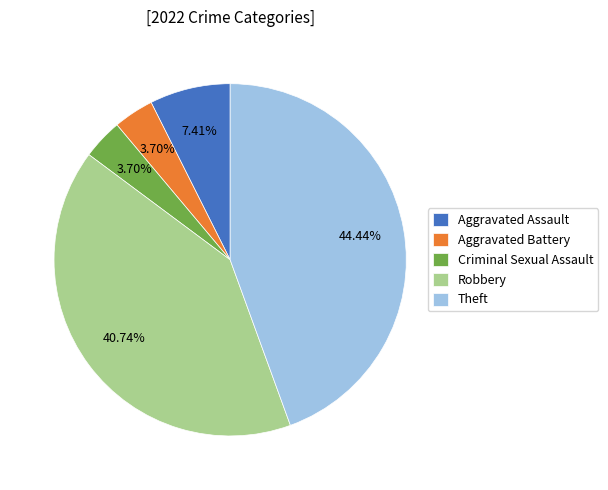

What percentage is the Aggravated Battery slice, to the nearest percent?

4%